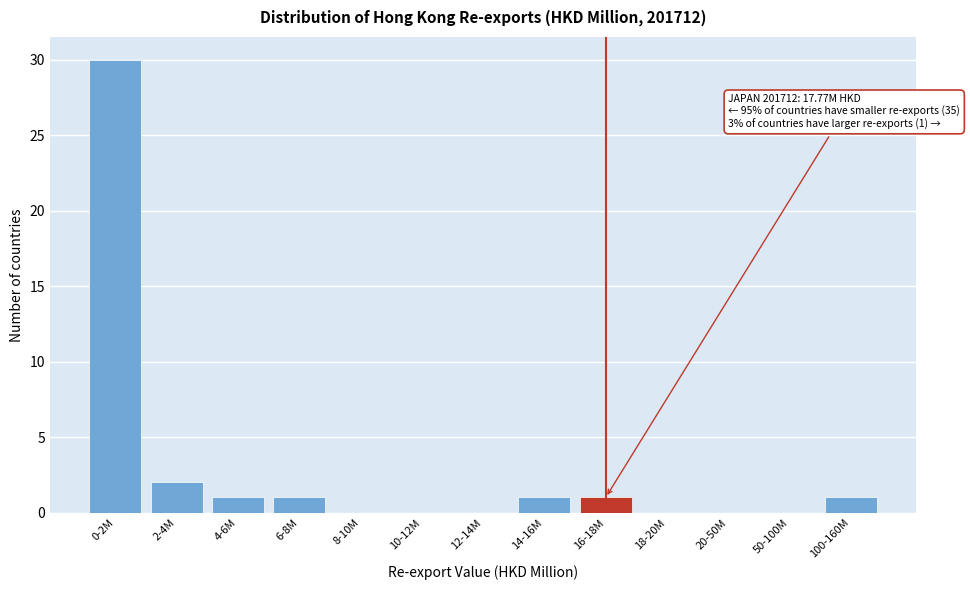

Reading right to left, what are all the values shown in this chart?

100-160M=1	50-100M=0	20-50M=0	18-20M=0	16-18M=1	14-16M=1	12-14M=0	10-12M=0	8-10M=0	6-8M=1	4-6M=1	2-4M=2	0-2M=30